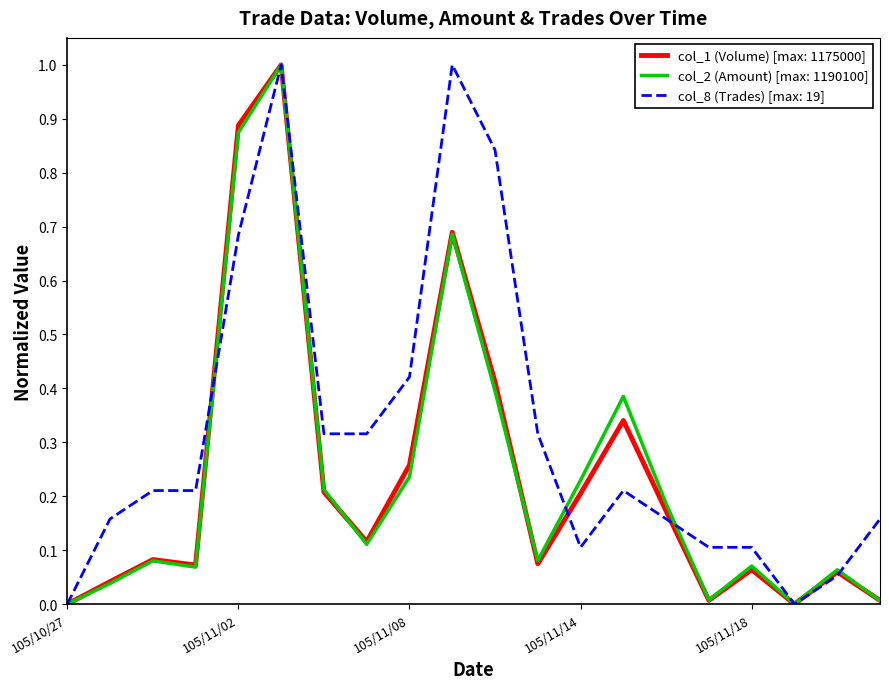

Which series has the largest total across all categories?

col_8 (Trades) [max: 19]